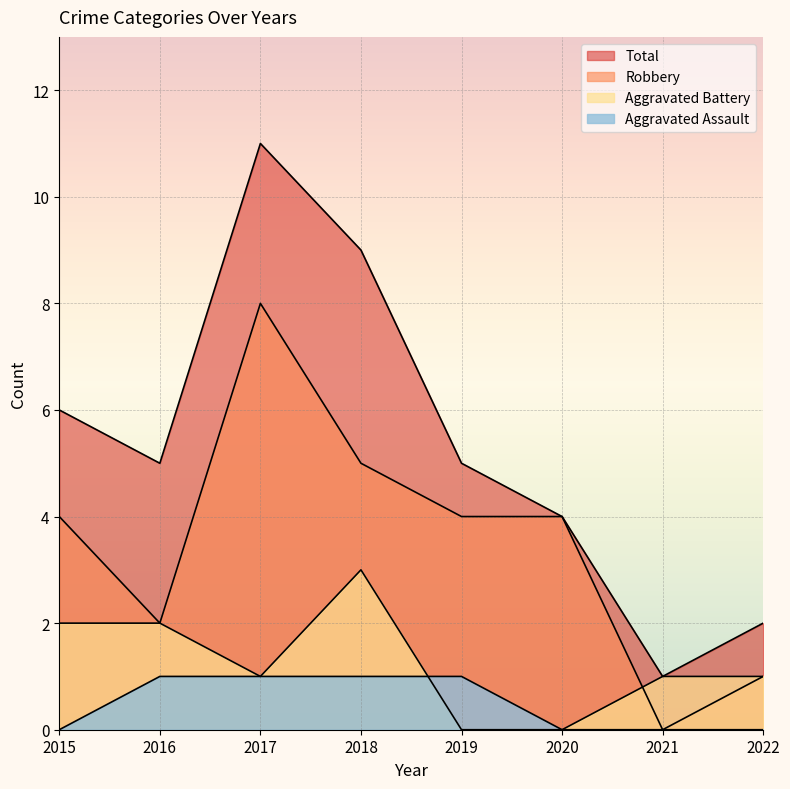

True or false: Aggravated Battery and Total cross at least once.

False